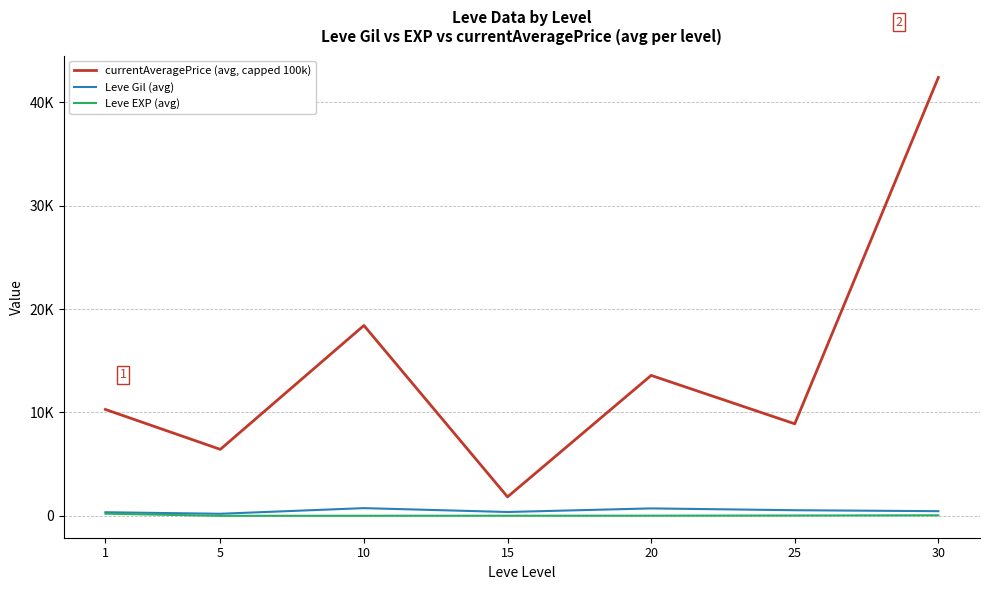

Does the chart have visible grid lines?

Yes